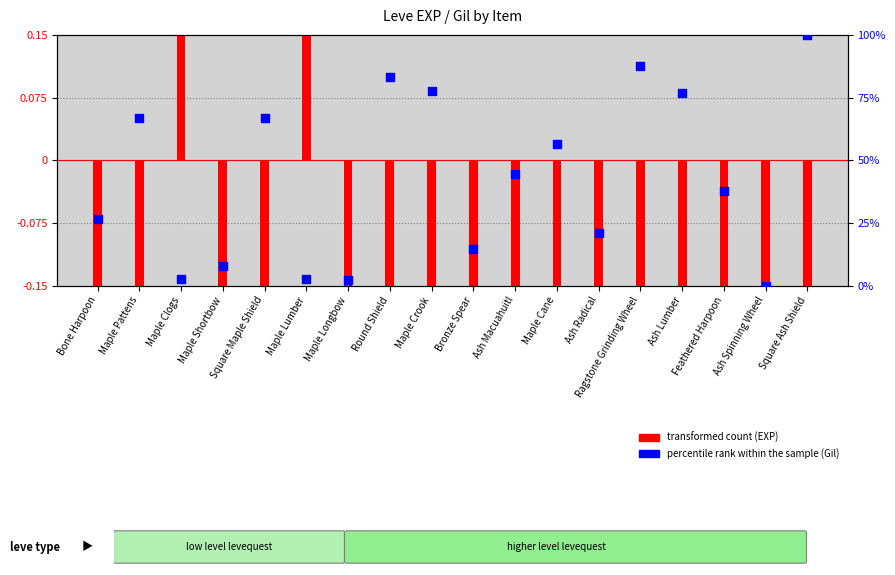

Which series has the largest Y range (max minus min)?

transformed count (EXP)